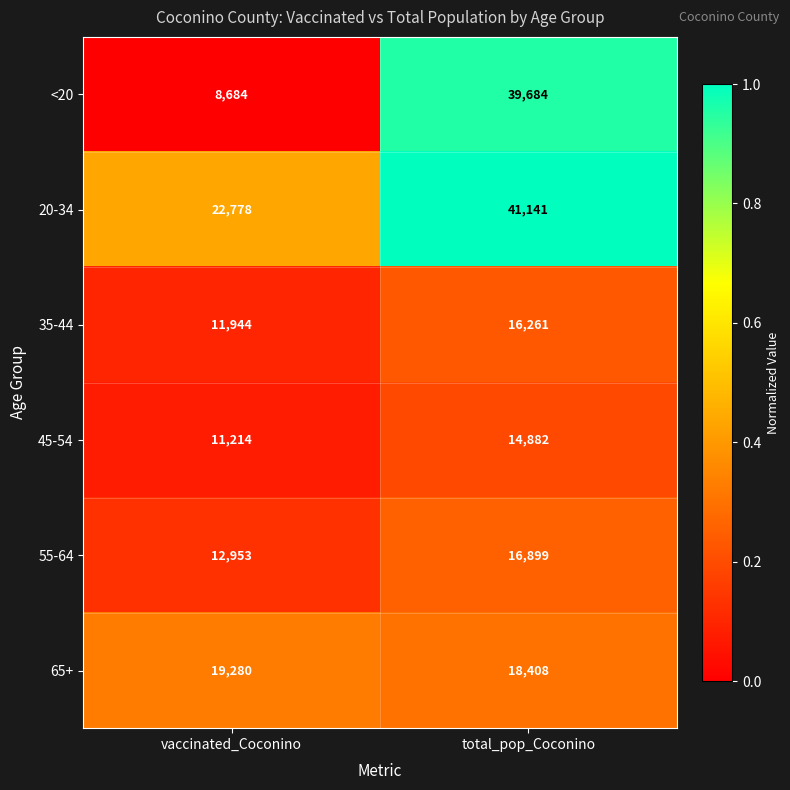

Reading left to right, what are all the values shown in this chart?

<20: 8684	39684
20-34: 22778	41141
35-44: 11944	16261
45-54: 11214	14882
55-64: 12953	16899
65+: 19280	18408